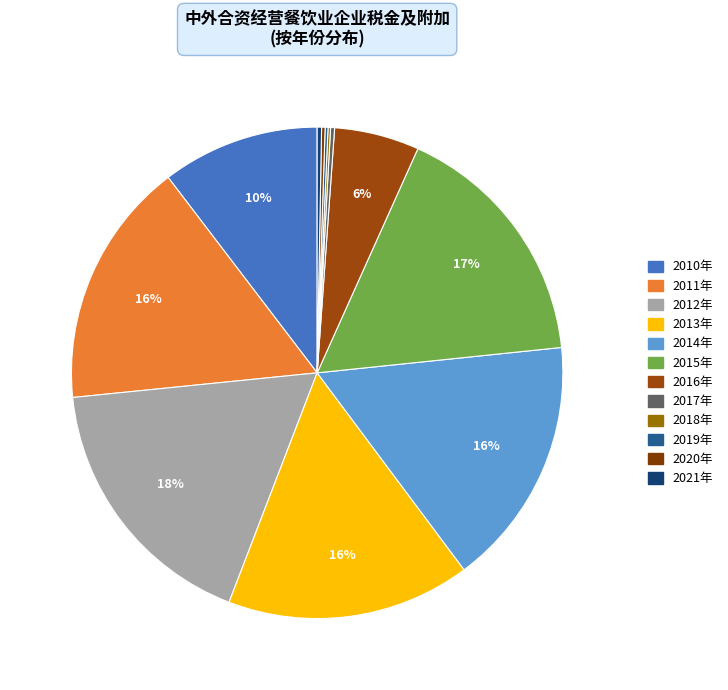

Does any single category account for the majority?

No